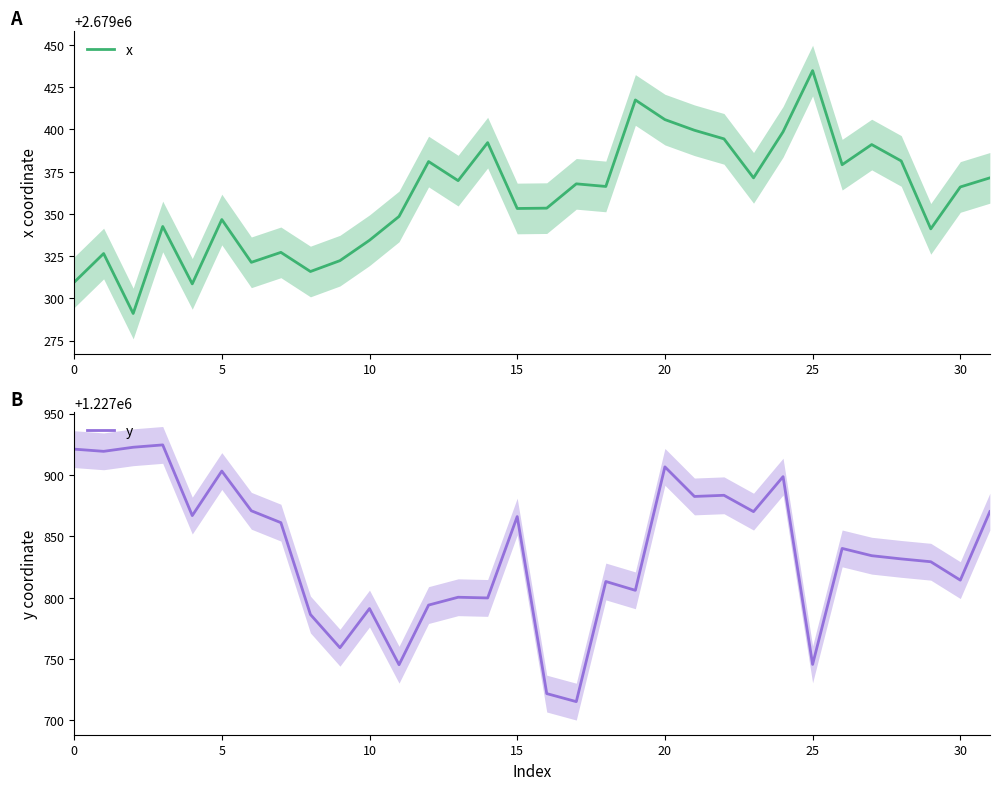

The x series shows 4605134.4 at 30. True or false?

False